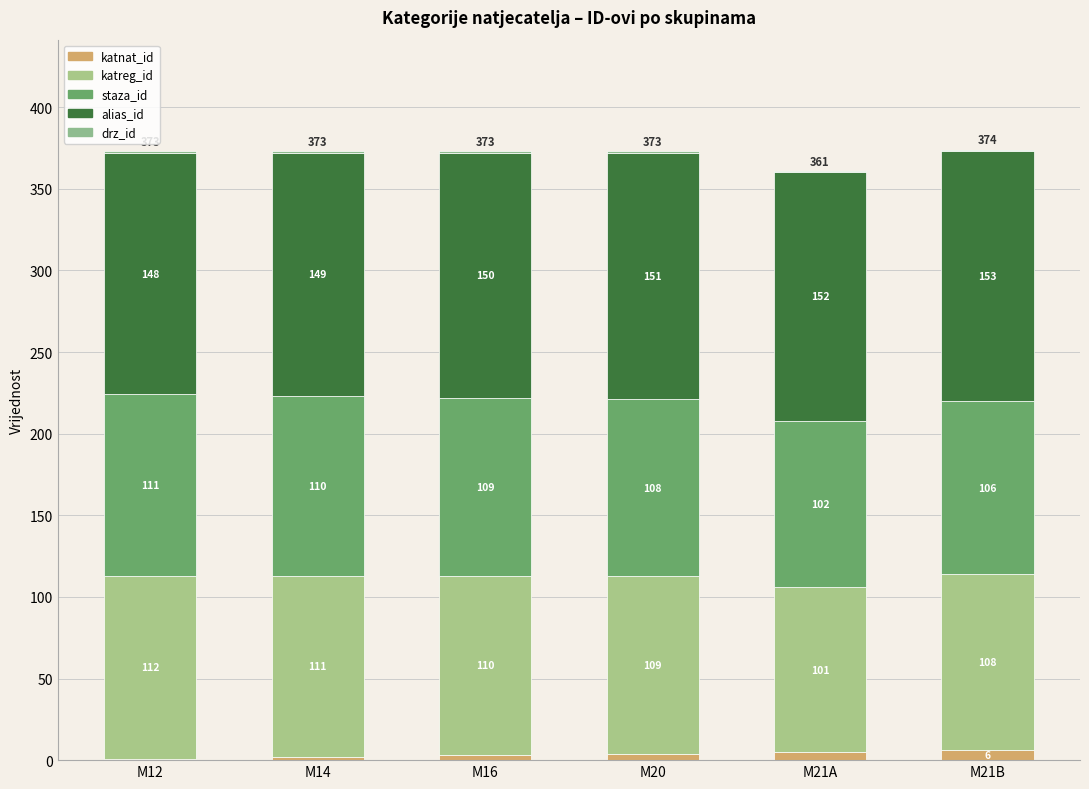

How many distinct data groups are displayed?

5